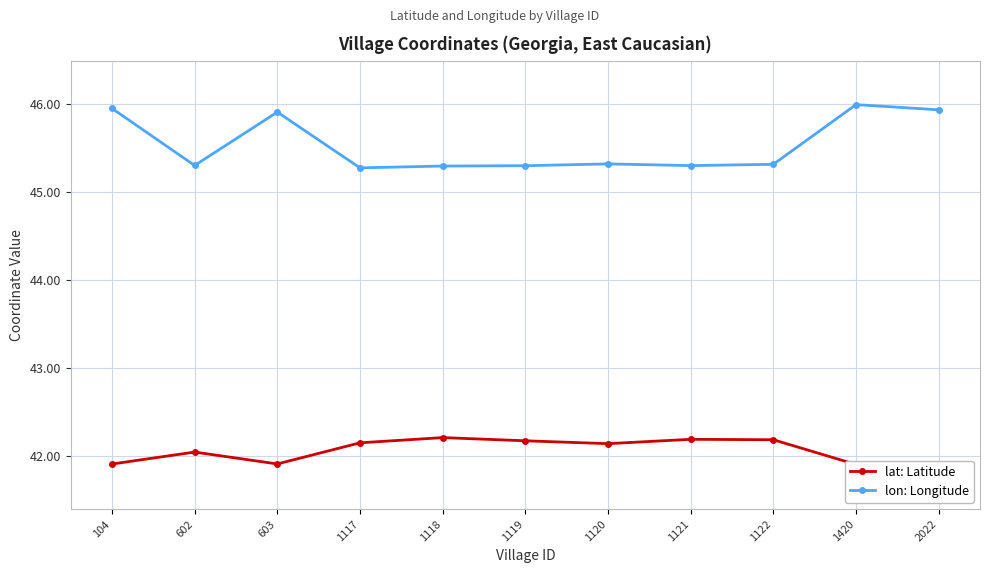

What is the difference between the lat: Latitude values at 104 and 1121?

0.3